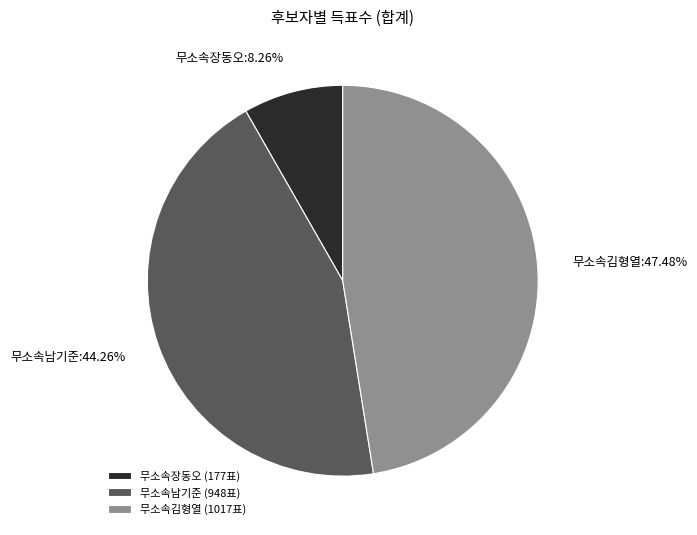

Does 무소속남기준 account for over 50% of the chart?

No